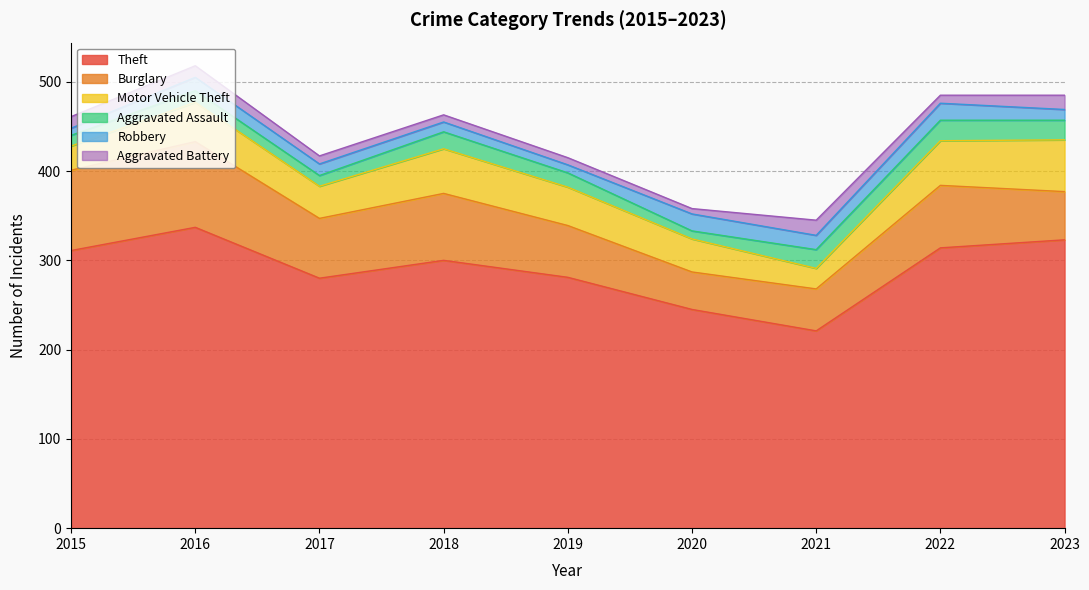

Reading right to left, what are all the values shown in this chart?

Theft: 2023=323	2022=314	2021=221	2020=245	2019=281	2018=300	2017=280	2016=337	2015=311
Burglary: 2023=54	2022=70	2021=47	2020=42	2019=58	2018=75	2017=67	2016=96	2015=90
Motor Vehicle Theft: 2023=58	2022=50	2021=23	2020=37	2019=43	2018=50	2017=36	2016=44	2015=27
Aggravated Assault: 2023=22	2022=23	2021=21	2020=9	2019=16	2018=19	2017=12	2016=13	2015=12
Robbery: 2023=12	2022=19	2021=16	2020=19	2019=9	2018=11	2017=13	2016=15	2015=8
Aggravated Battery: 2023=16	2022=9	2021=17	2020=6	2019=8	2018=8	2017=9	2016=13	2015=13